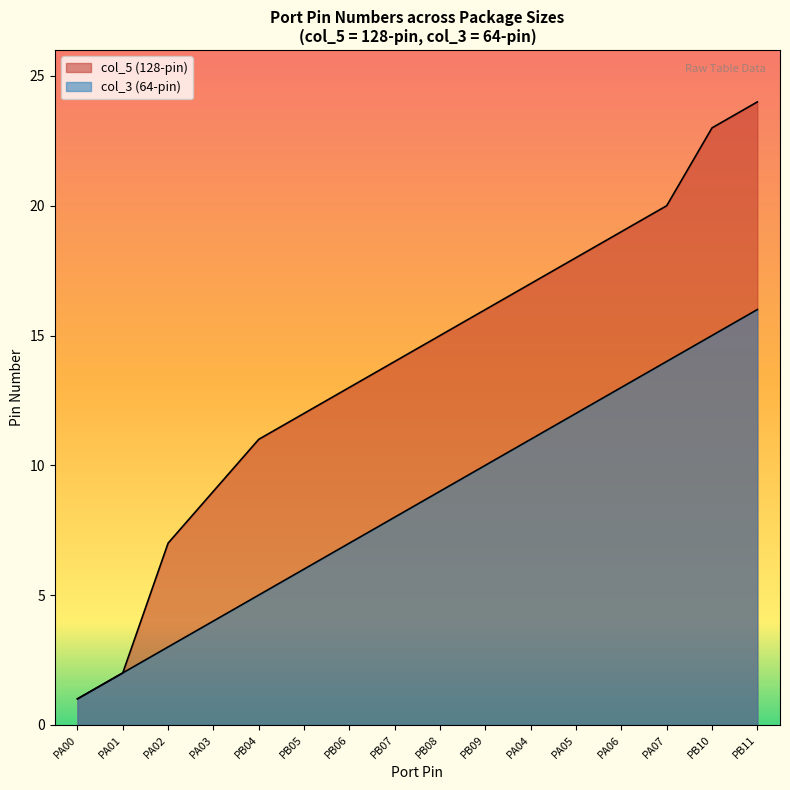

Reading left to right, what are all the values shown in this chart?

col_5 (Pin 128): 1	2	3	4	5	6	7	8	9	10	11	12	13	14	15	16
col_3 (Pin 64-A): 1	2	7	9	11	12	13	14	15	16	17	18	19	20	23	24